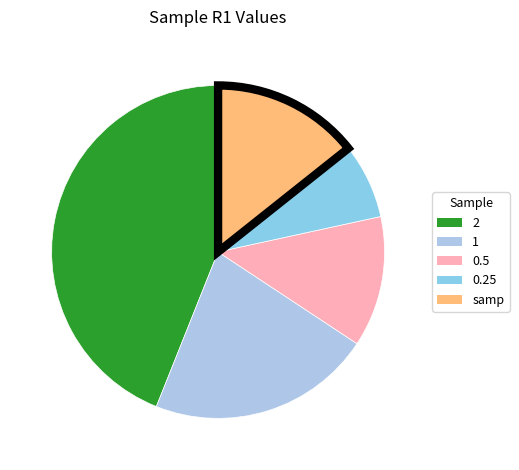

How many slices are in this pie chart?

5